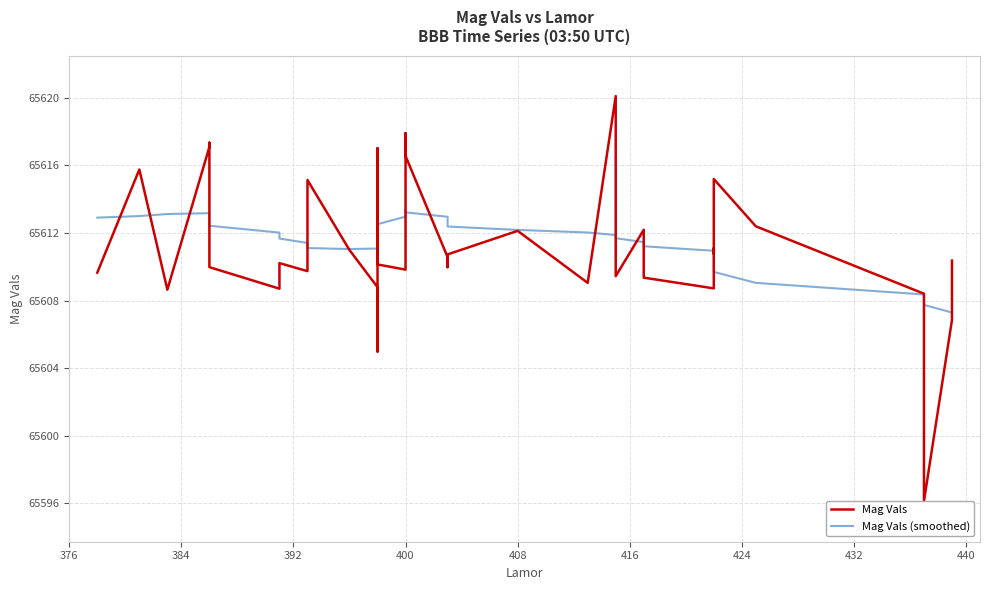

What is the smallest value displayed?

65596.1